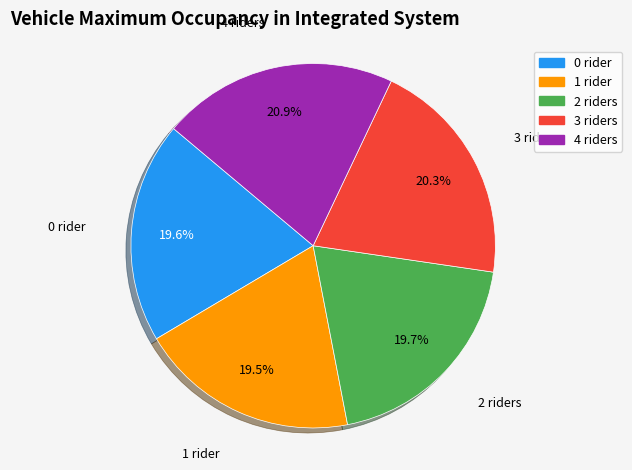

What portion of the pie excludes 0 rider?

80.4%